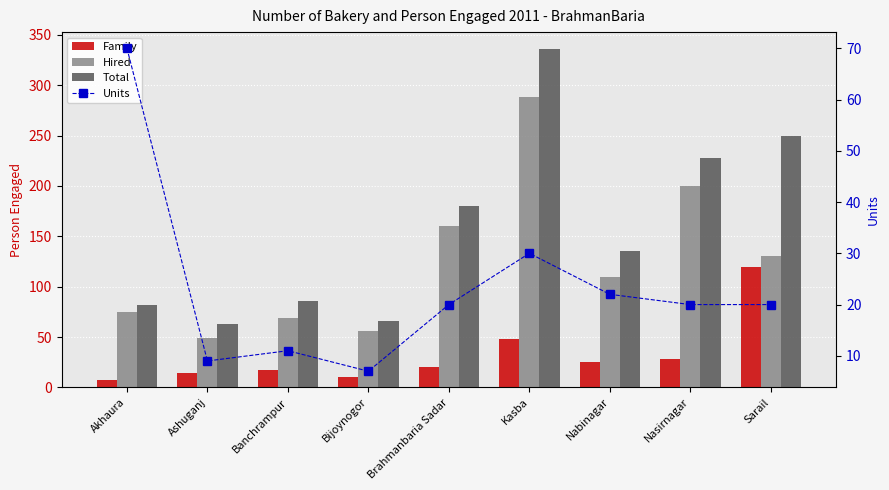

At how many categories does at least one series exceed 36?

9